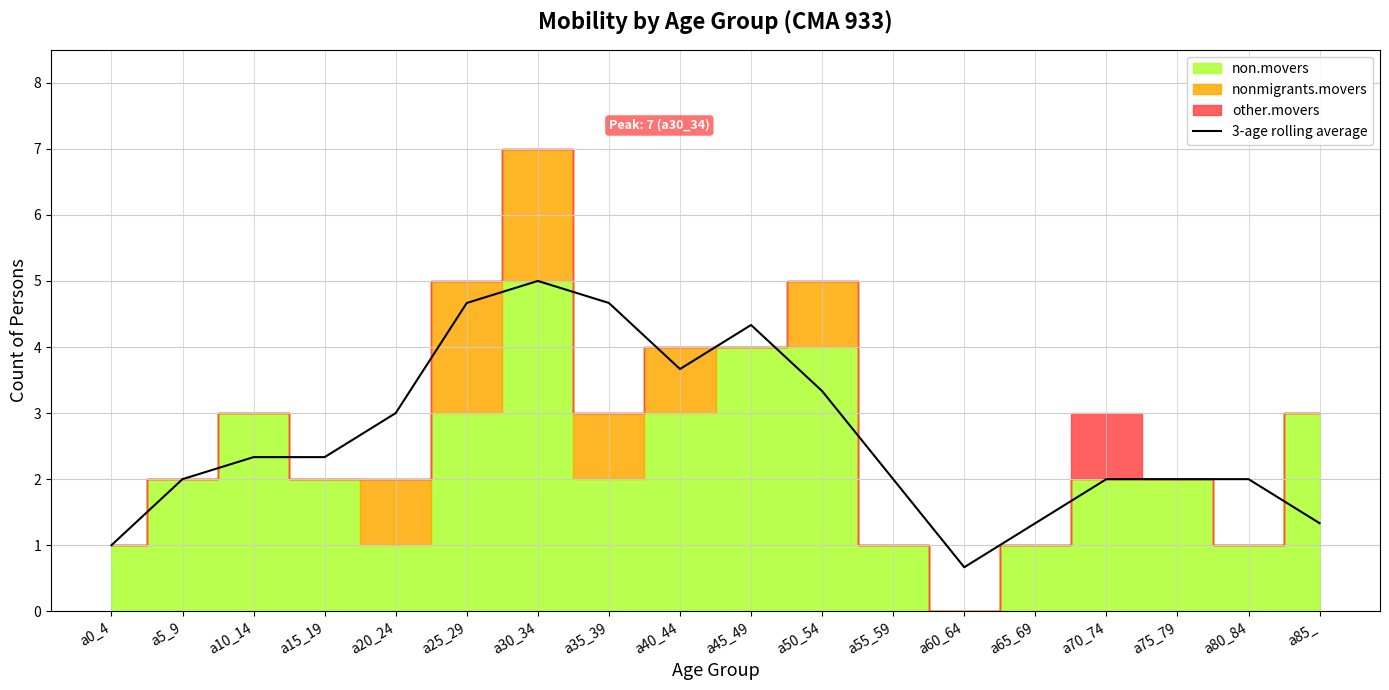

How many points are higher than both their immediate neighbors (excluding endpoints)?

4